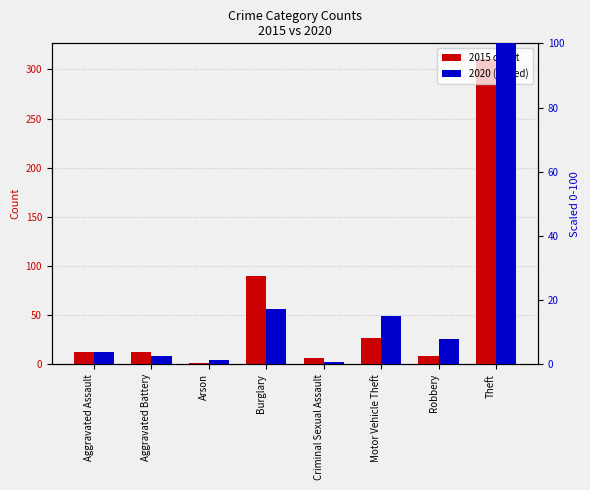

What is the greatest value displayed?

311.0